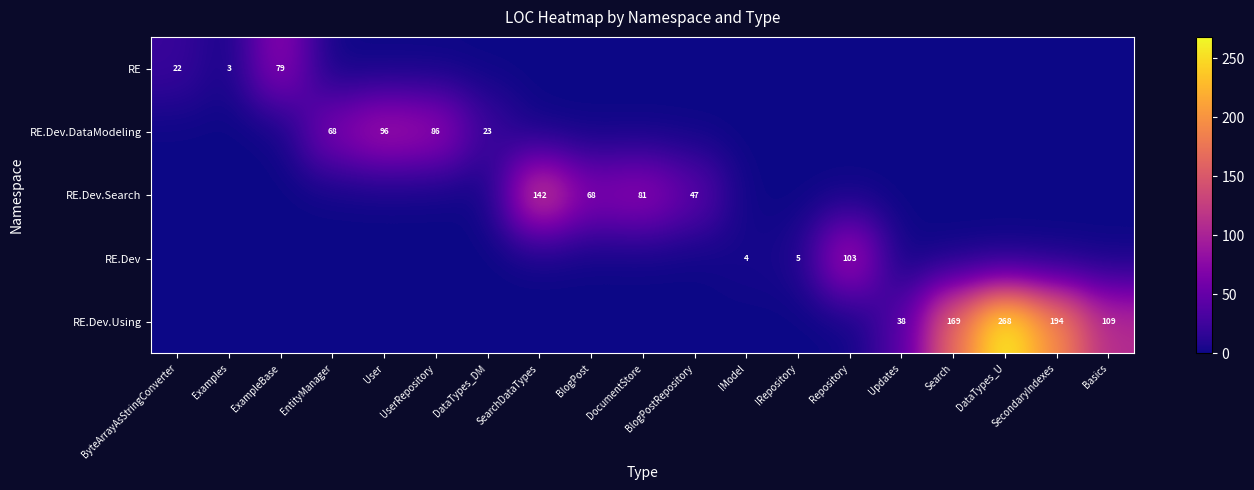

Which category has the highest value across all series?

DataTypes_U